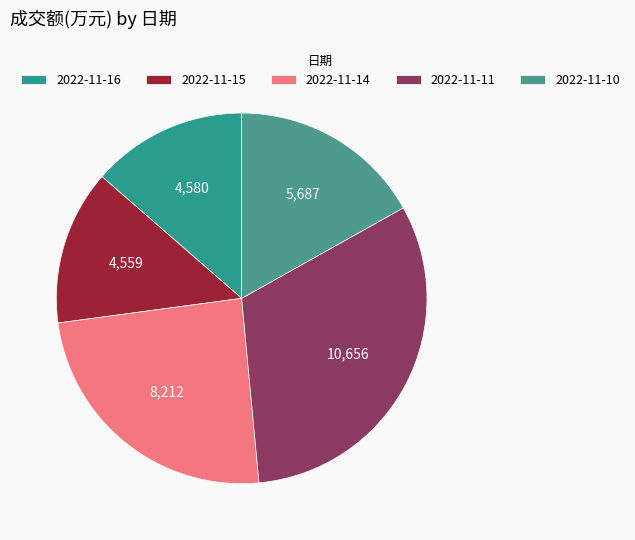

Is 2022-11-15 the majority of the pie?

No